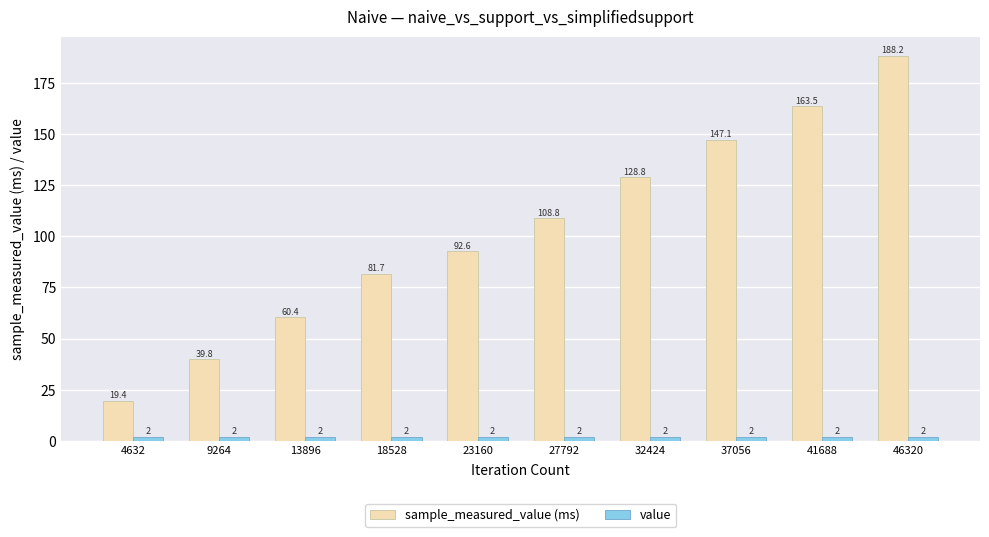

The value series shows 2.0 at 13896. True or false?

True